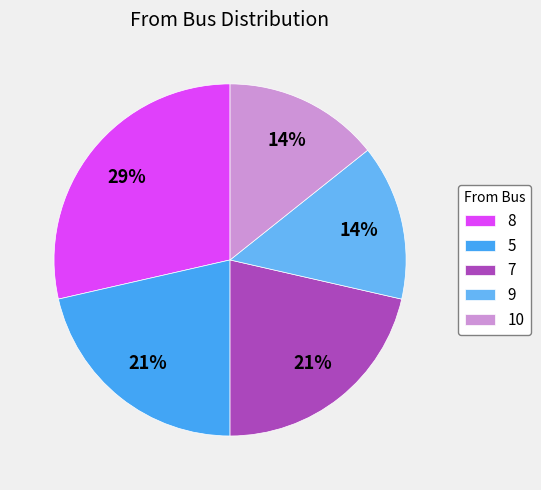

Which category has the biggest portion of the pie?

8